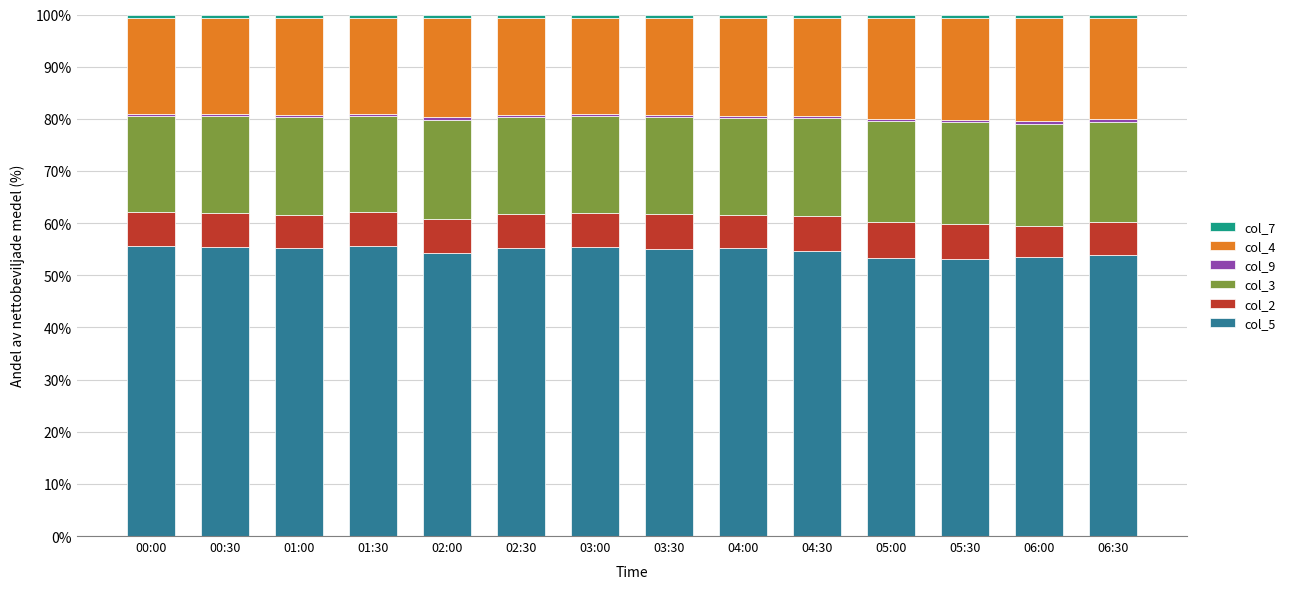

What is the difference between the second highest and second lowest values in the col_5 series?

2.2